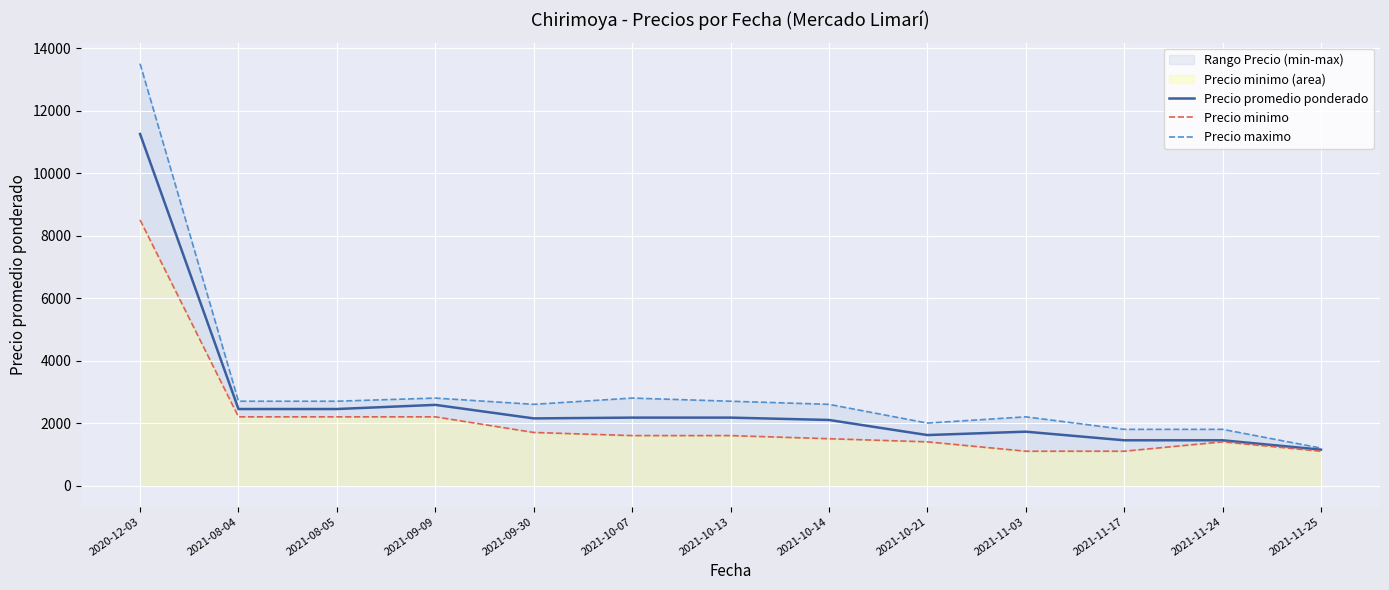

What position from the left is 2021-11-03?

10